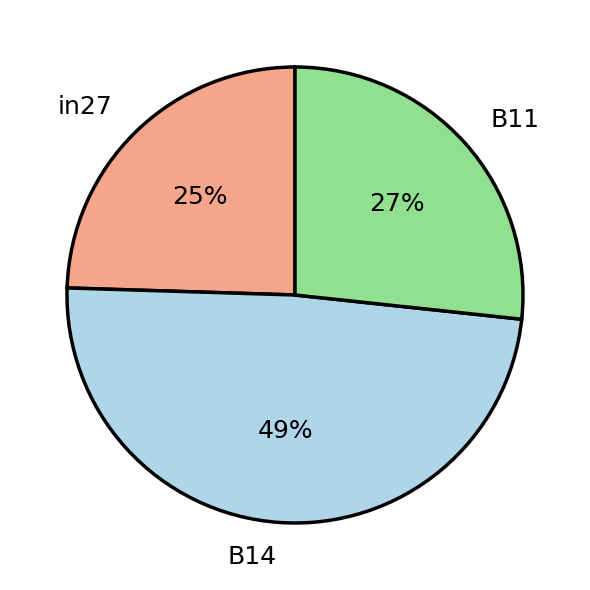

Is there a majority slice in this chart?

No